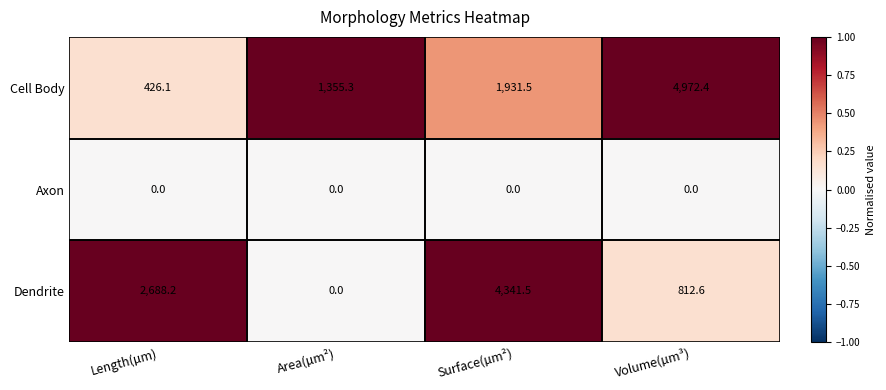

Where is Cell Body nearest to the value 2699?

Surface(µm²)